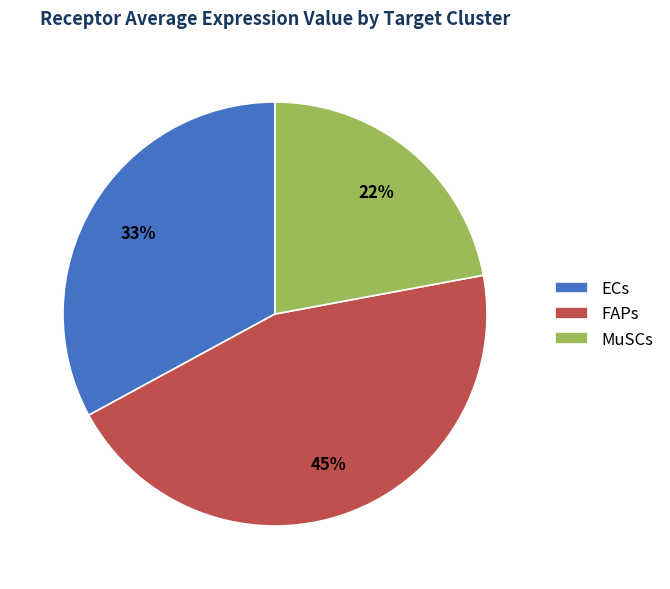

How many slices are in this pie chart?

3